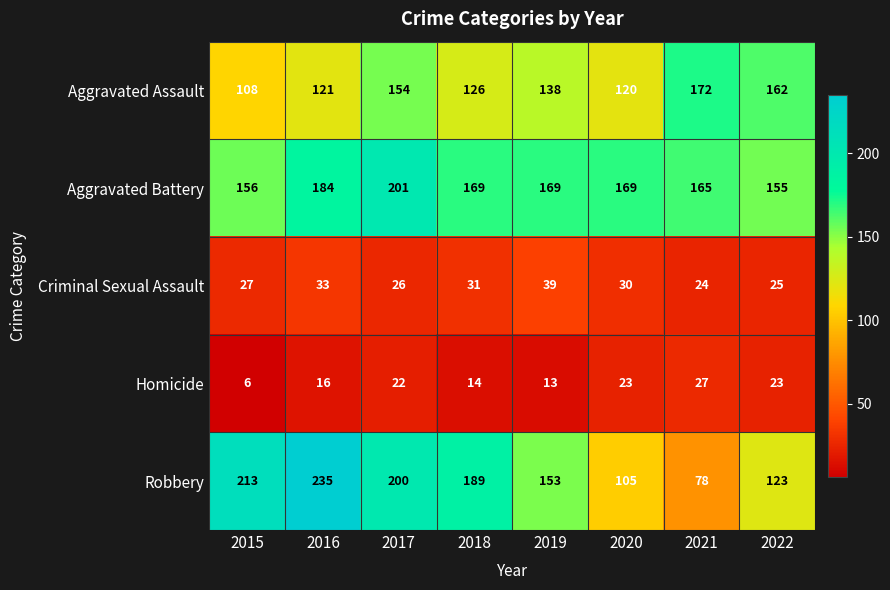

Which series changed the most between 2017 and 2021?

Robbery